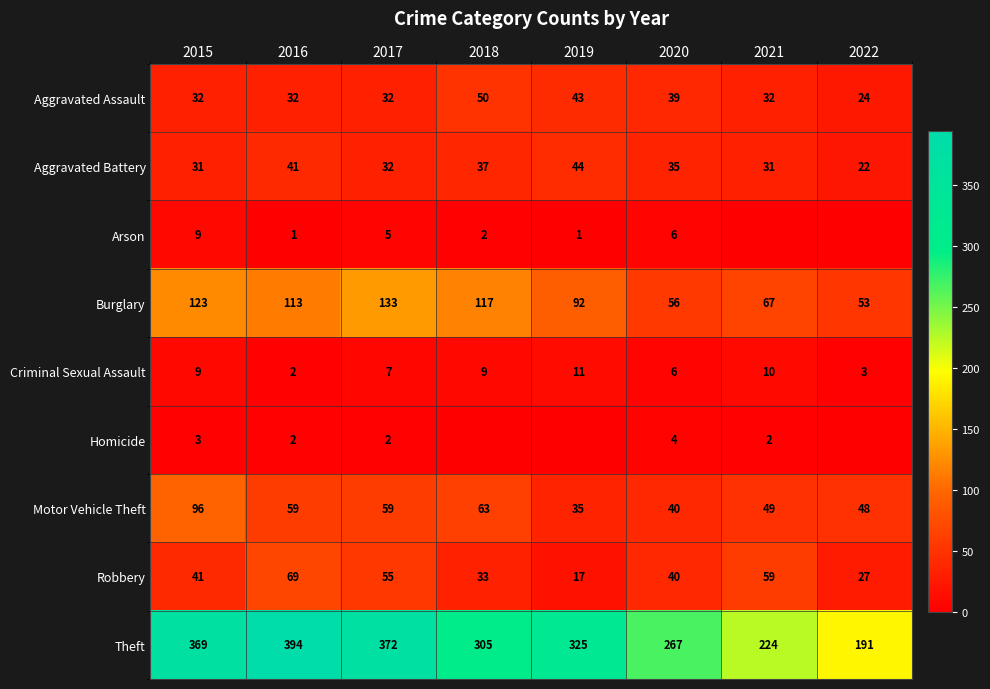

What is the spread (max minus min) of values at 2021?

224